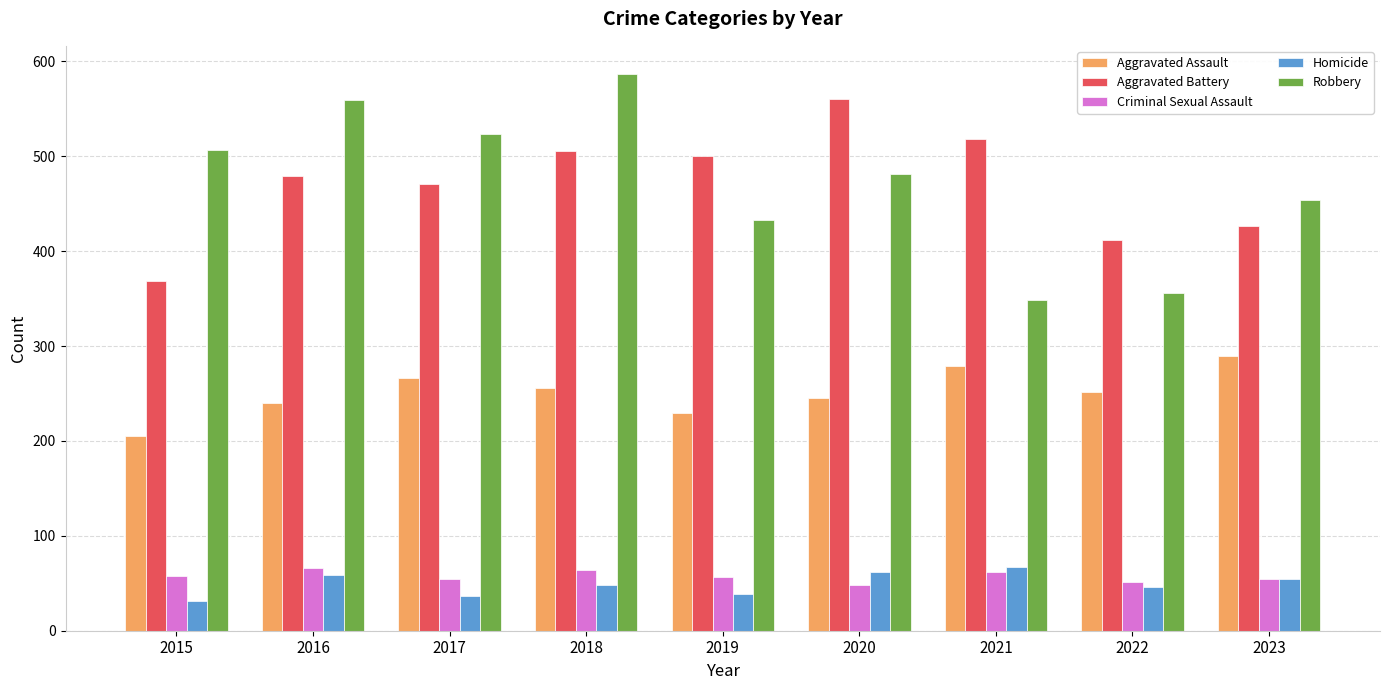

How many groups of bars are there?

9